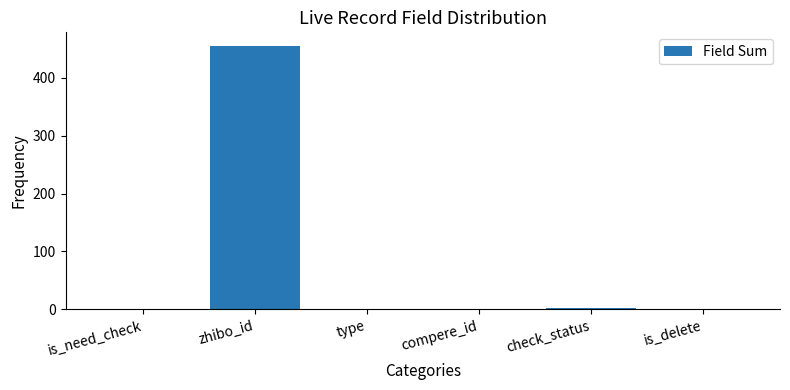

What is the sum of all values?

460